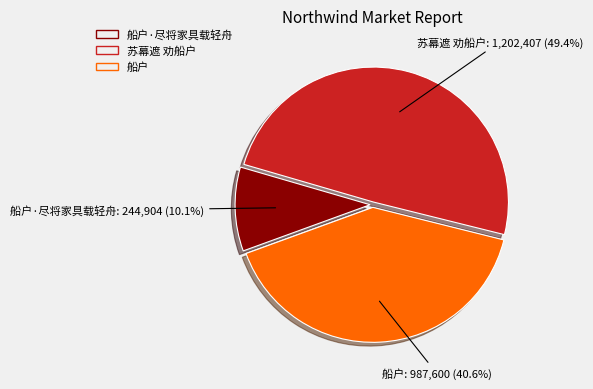

Is there any slice that represents more than half of the pie?

No